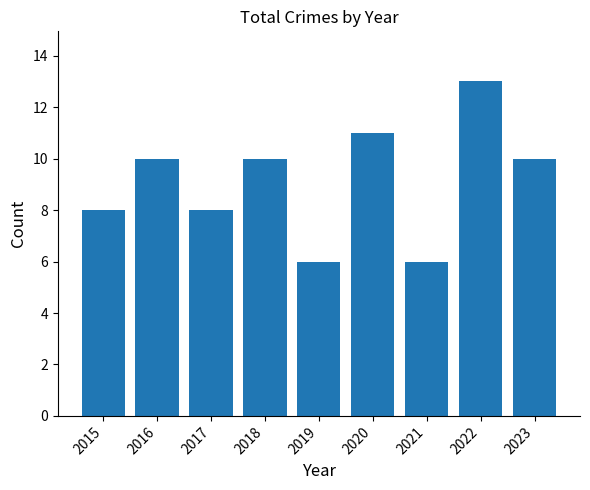

The value at 2023 is 10. True or false?

True